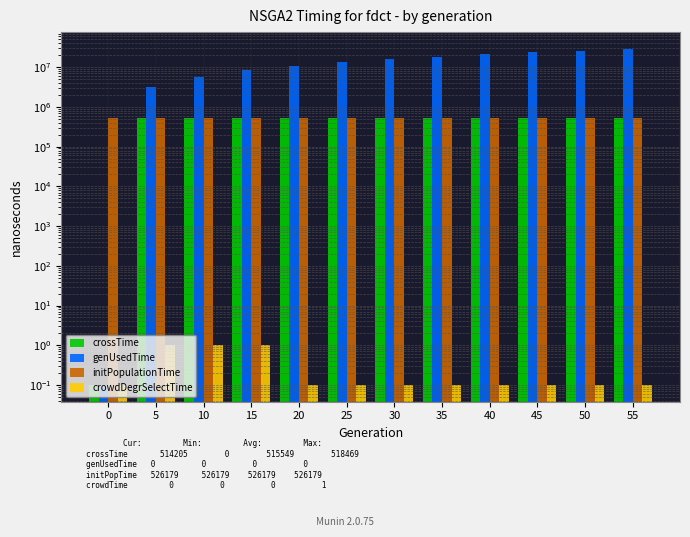

What is the difference between the maximum and minimum values in the crowdDegrSelectTime series?

0.9